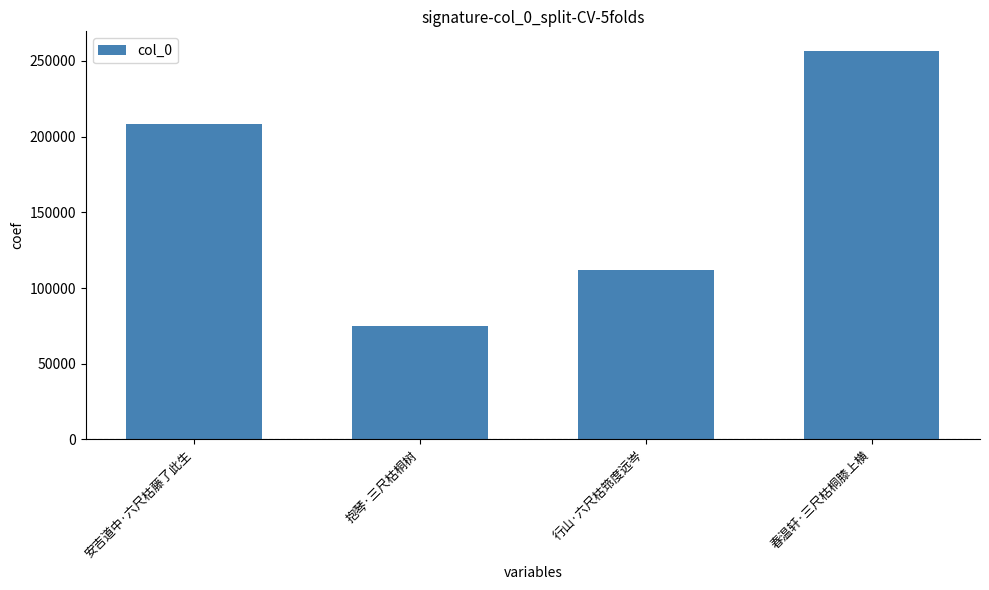

What is the sum of all values?

651442